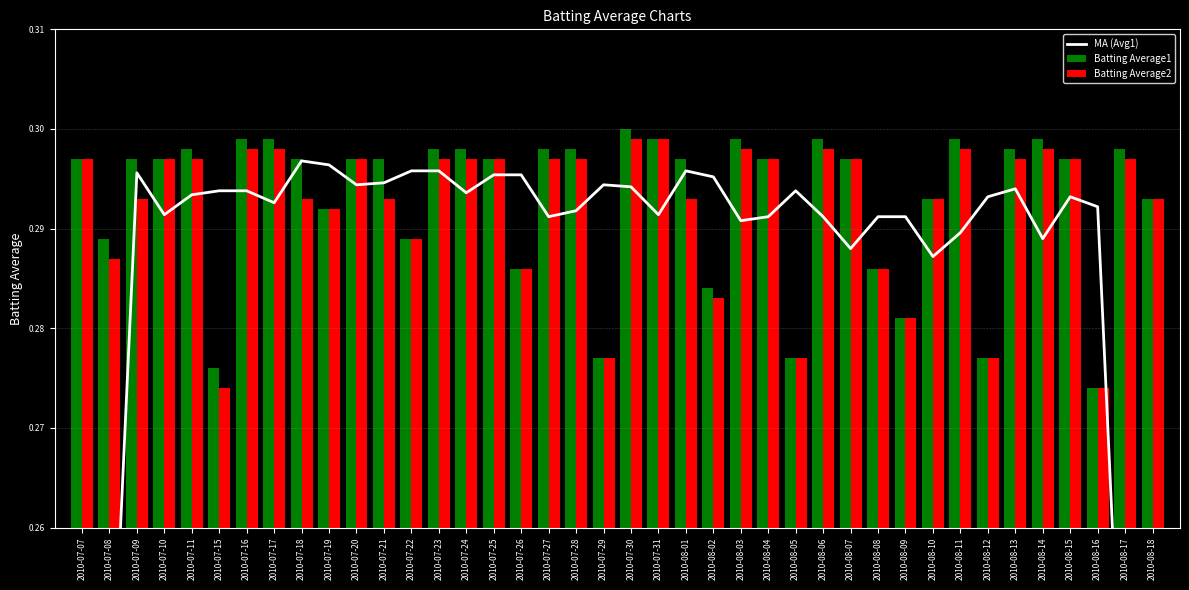

Which has a higher value, 2010-08-02 or 2010-07-17?

2010-08-02